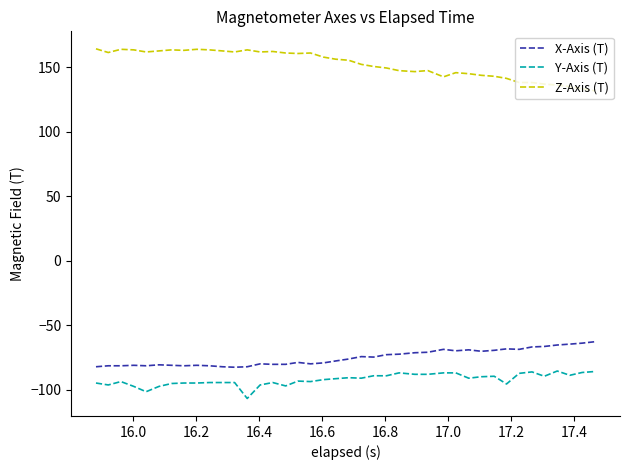

What is the maximum value for X-Axis (T)?

-62.9